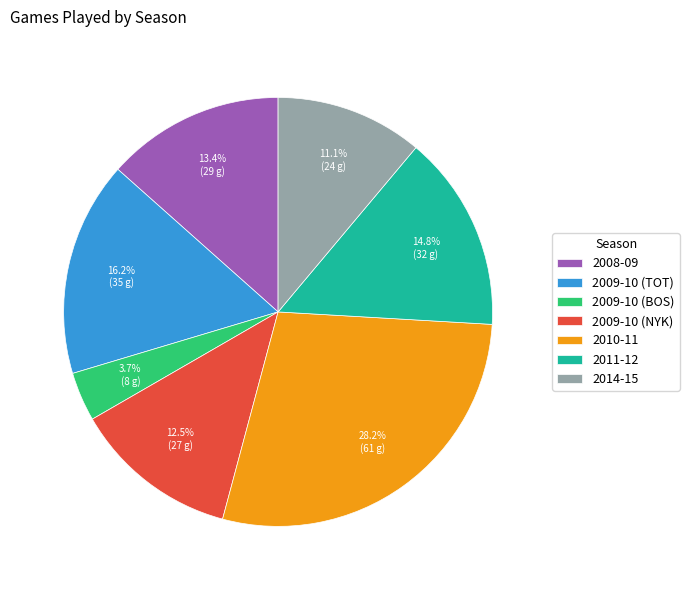

Between 2009-10 (BOS) and 2011-12, which is larger?

2011-12